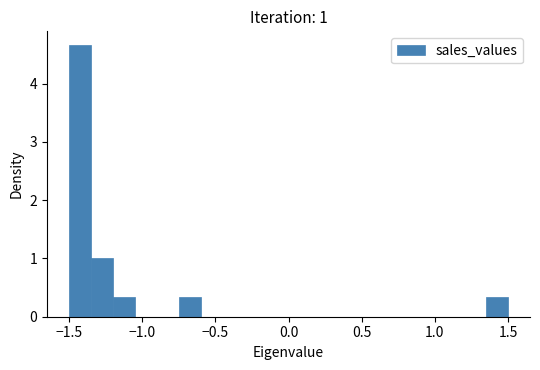

Around what value on the x-axis is the tallest bar? Give the approximate position of its centre, as read against the axis.

-1.40